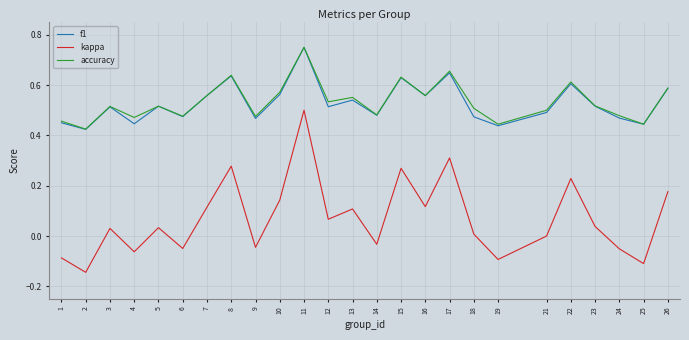

Which label corresponds to the largest value in the chart?

11